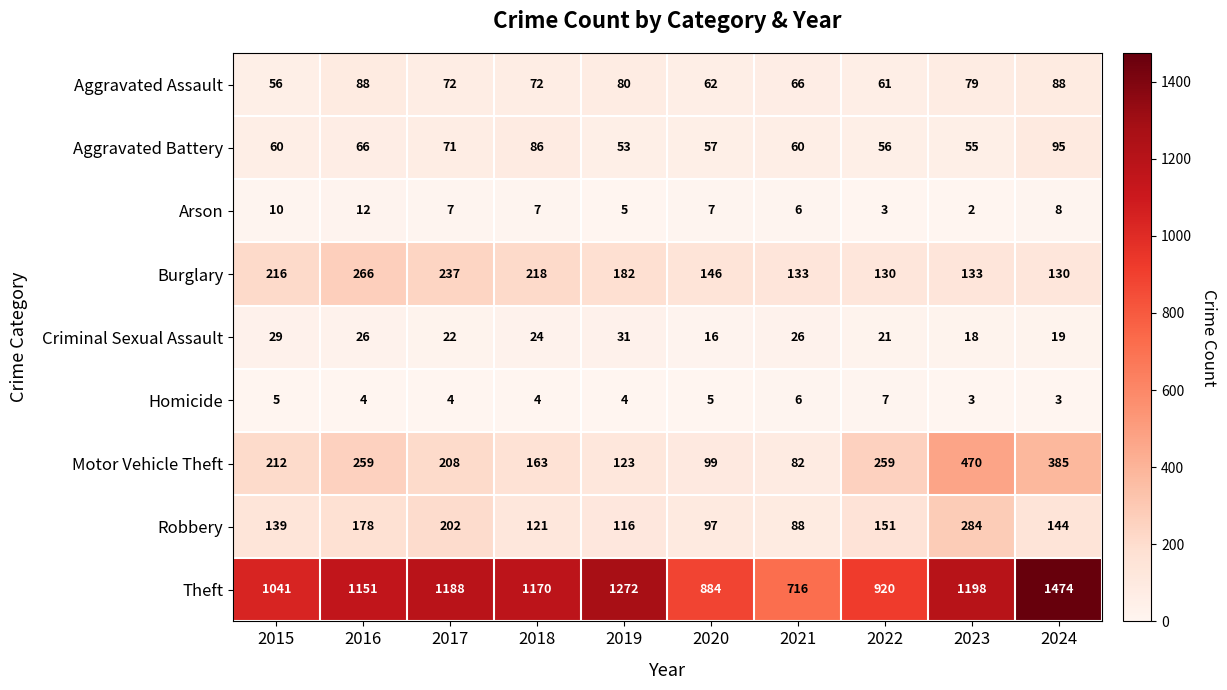

At which category is the sum across all series the highest?

2024